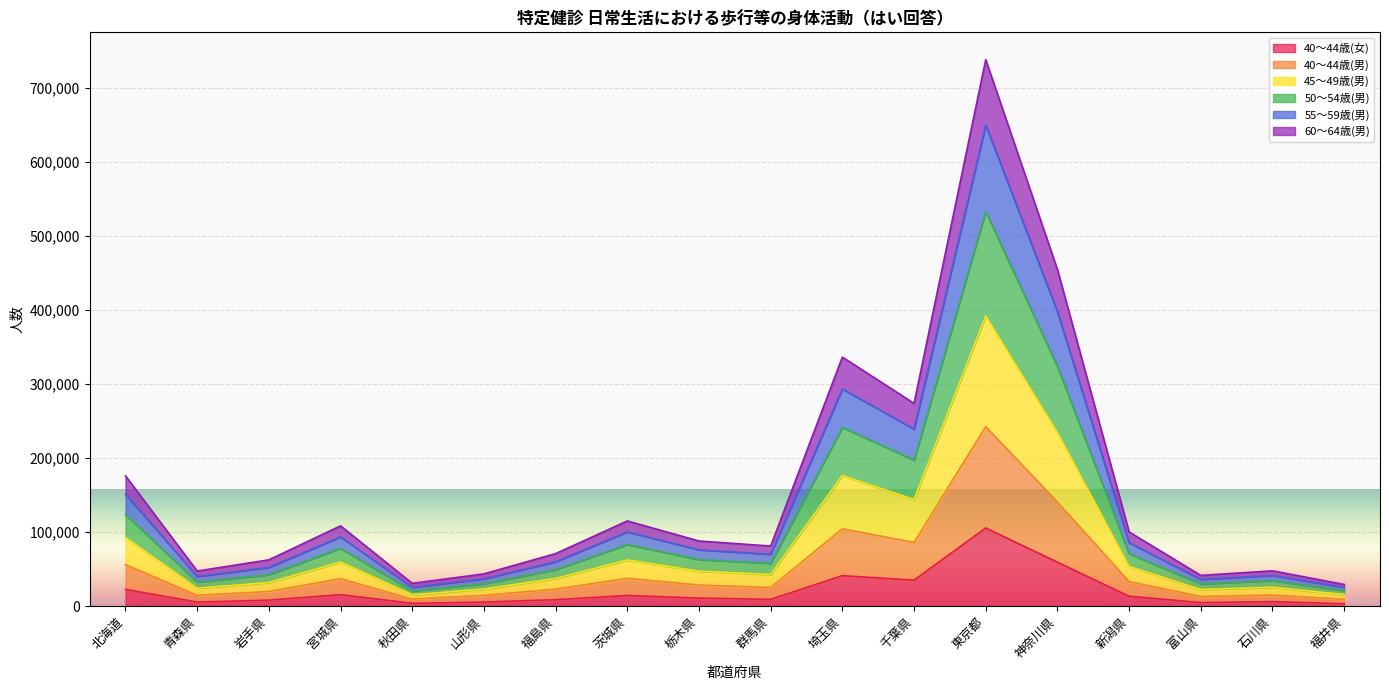

Which series has the largest total across all categories?

45～49歳(男)